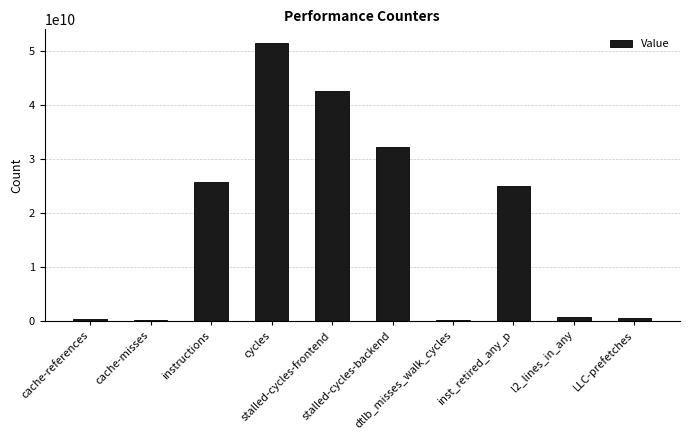

What is the difference between the second highest and minimum values?

42443583356